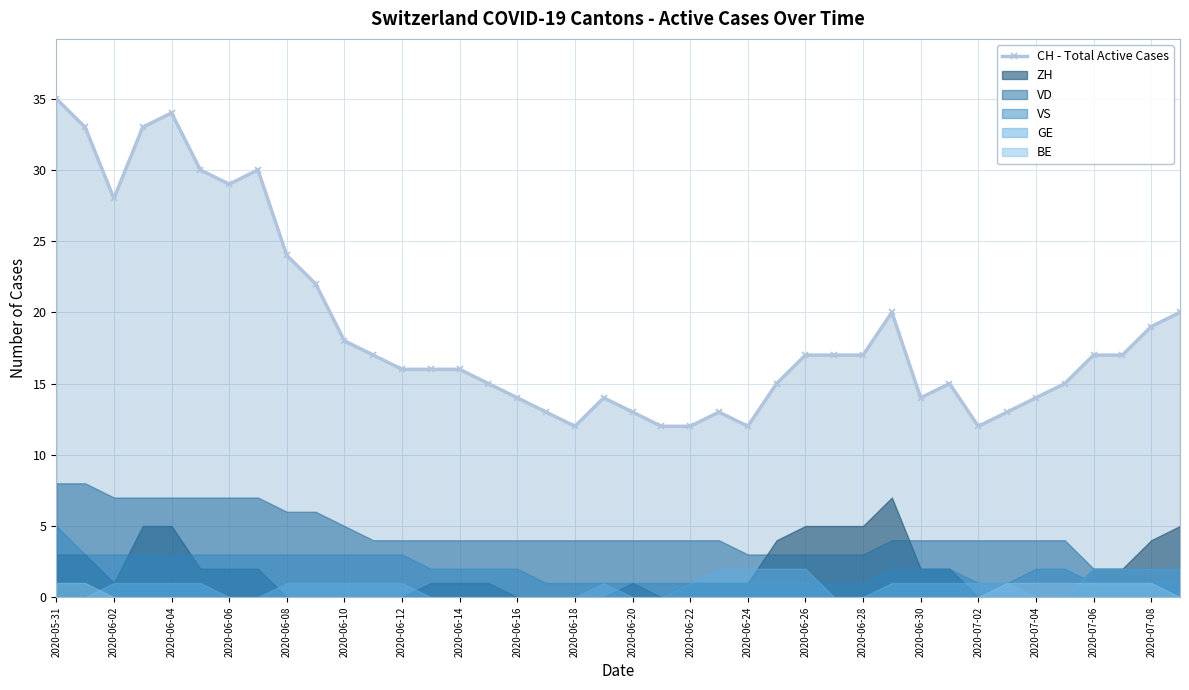

Where is the first local minimum for CH - Total Active Cases?

2020-06-02